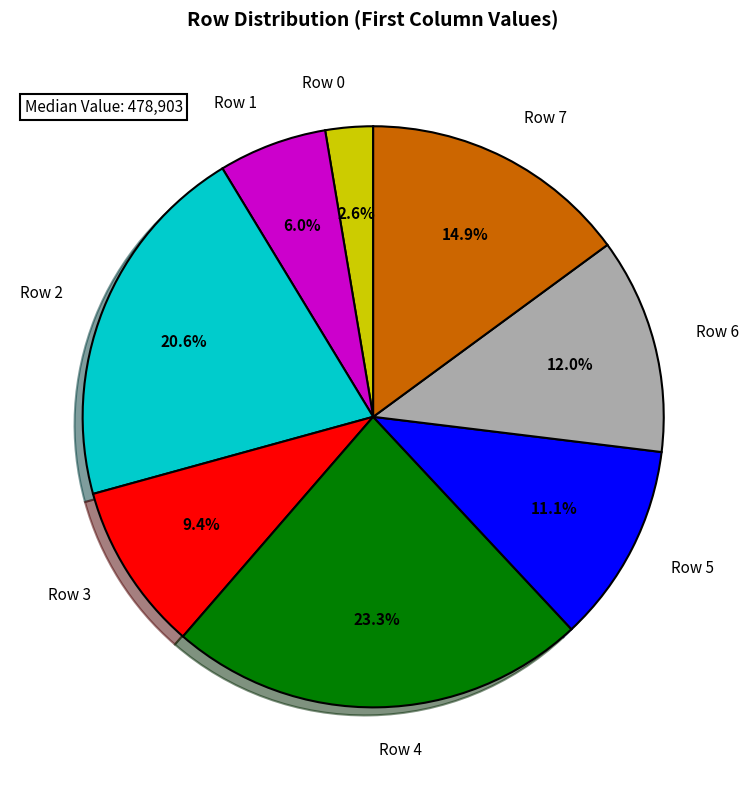

Which category has the smallest portion of the pie?

Row 0